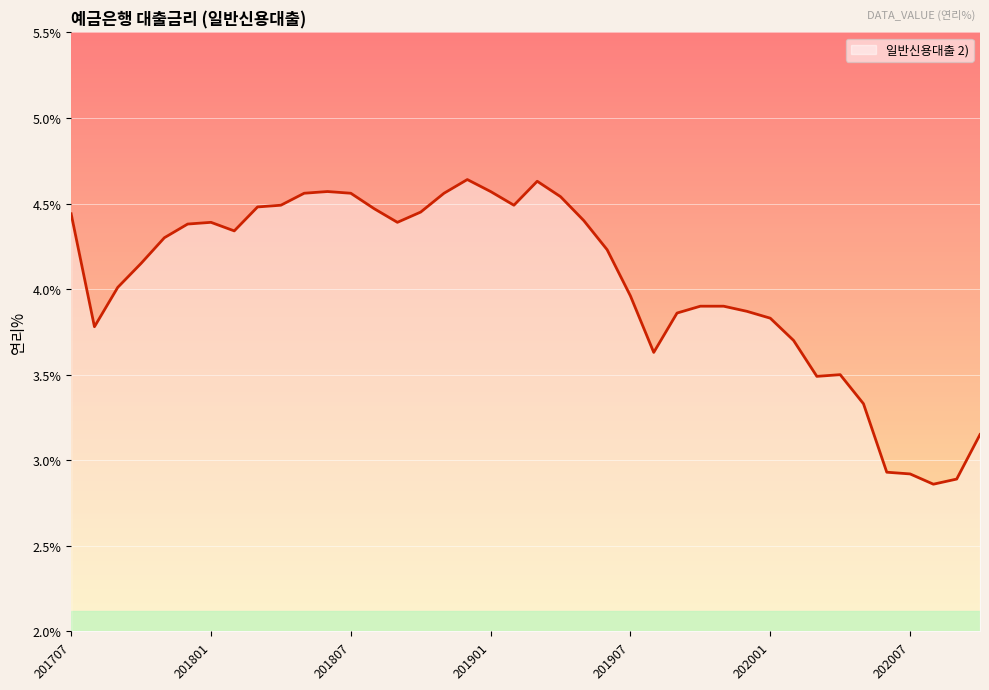

What is the difference between the maximum and minimum values?

1.8